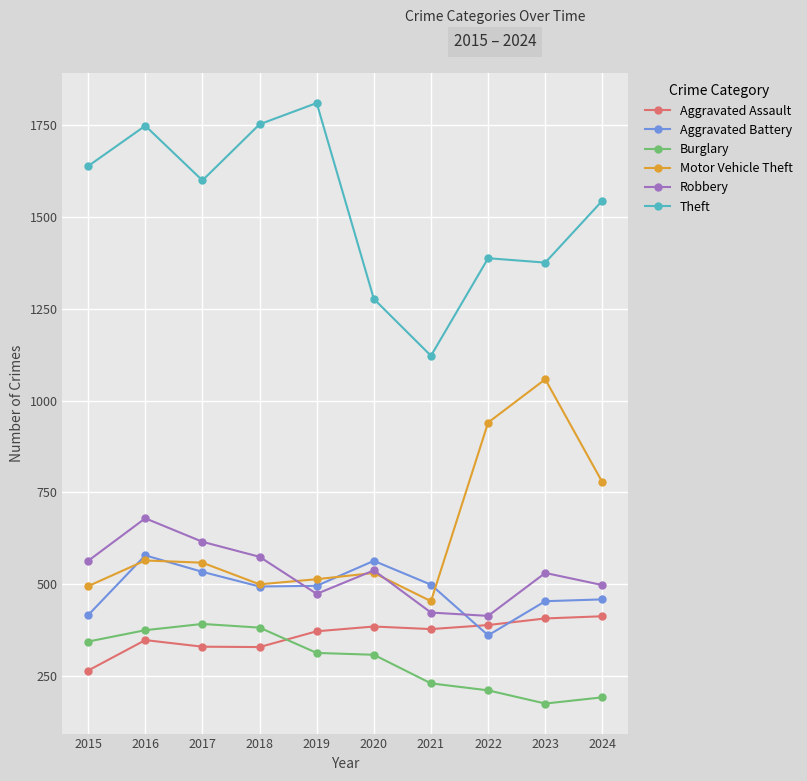

How many interior local valleys does the Motor Vehicle Theft series have?

2